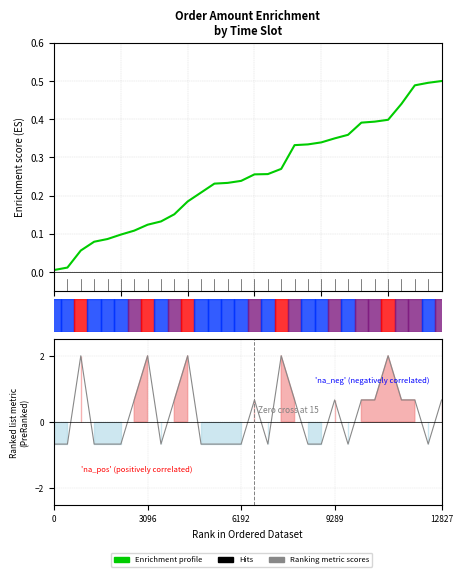

At how many categories does at least one series exceed 1?

5